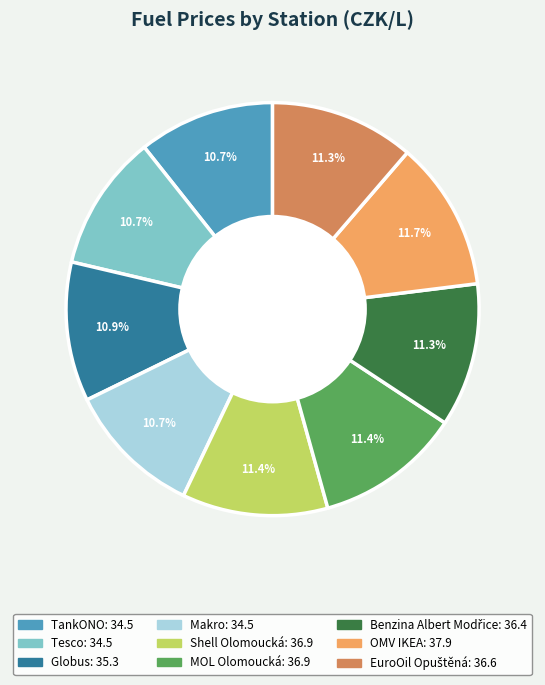

Is there a majority slice in this chart?

No